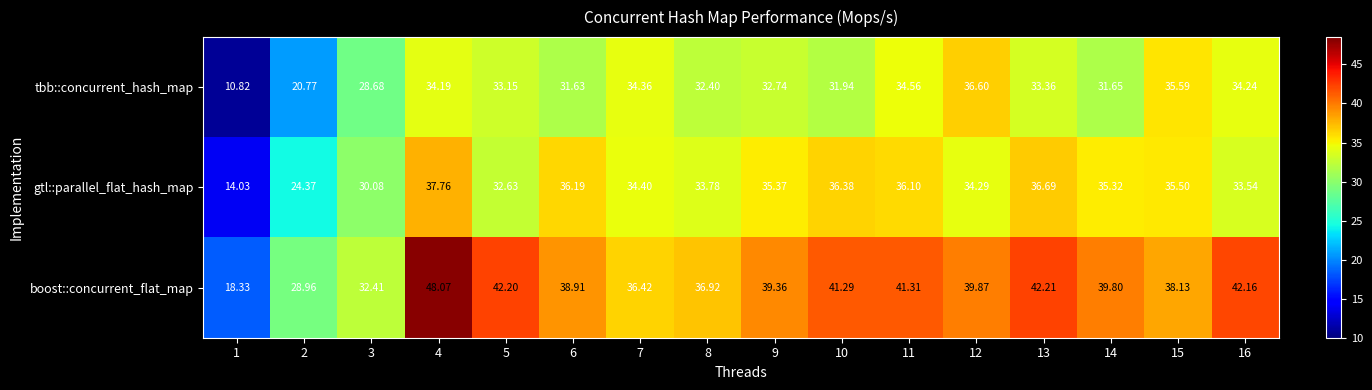

Which series has the largest total across all categories?

boost::concurrent_flat_map